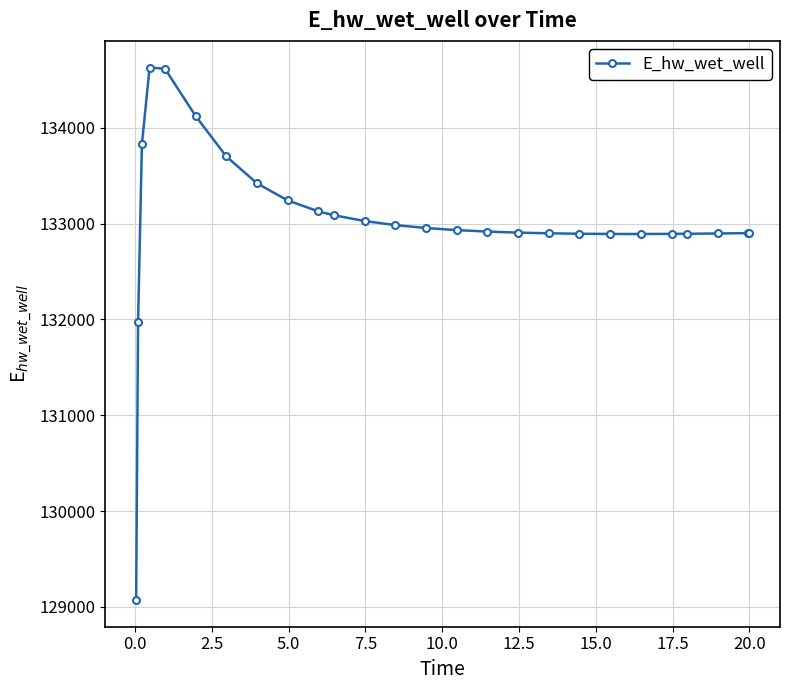

What is the minimum value shown in the chart?

129070.4